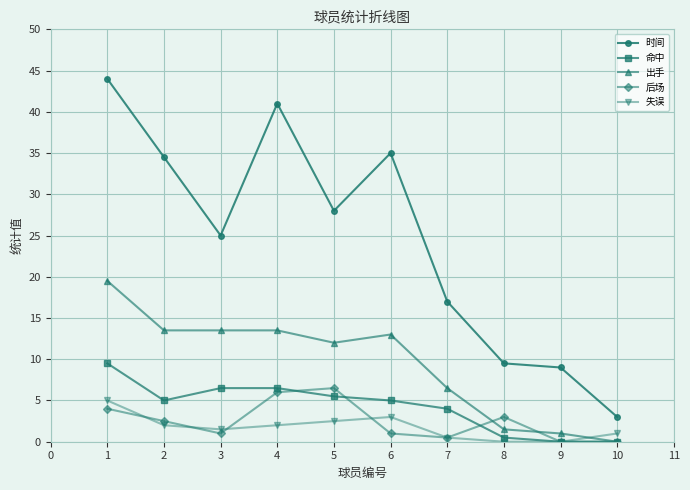

What is the value of the 命中 point at the 3rd from the left?

6.5